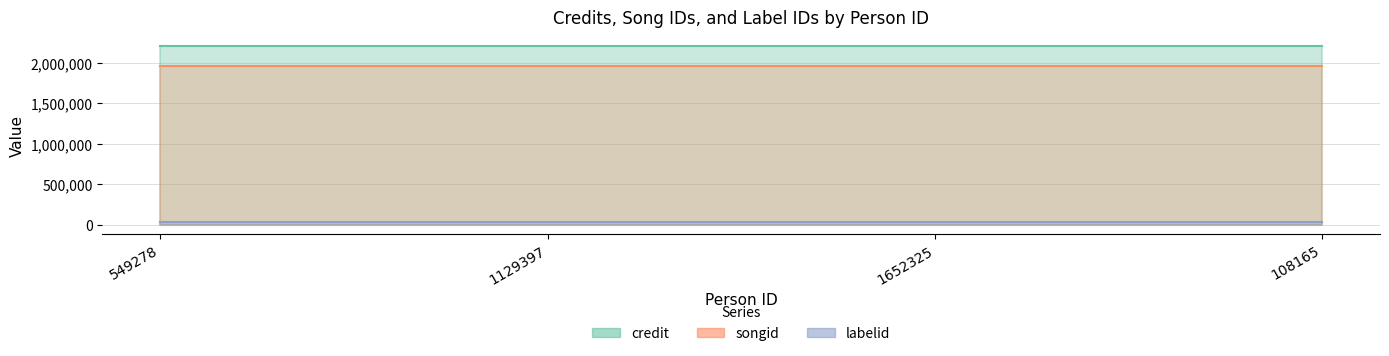

True or false: songid has more than 1 interior local peaks.

False